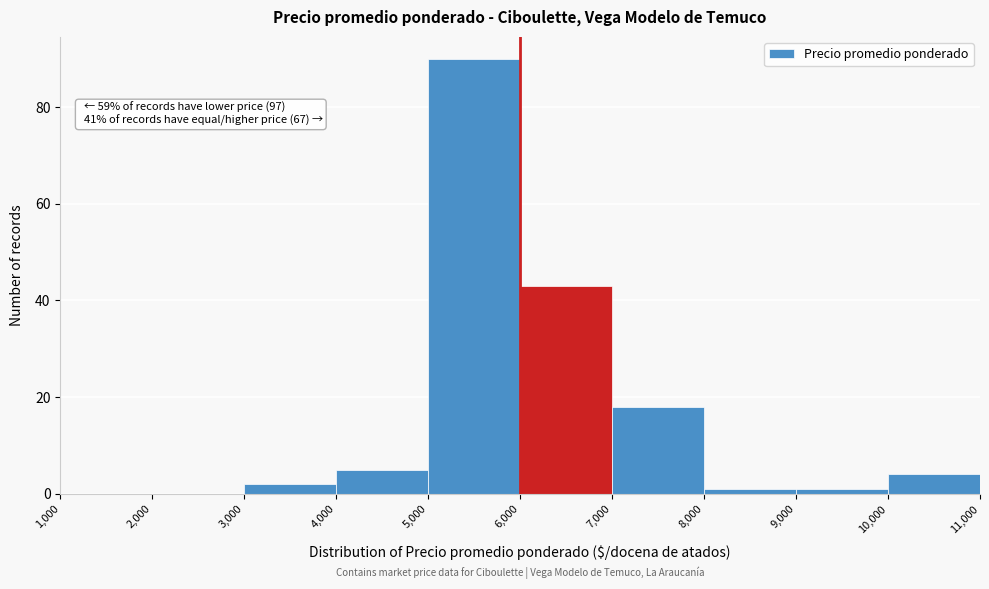

Over which range of the x-axis is the bar tallest?

5,000 to 6,000